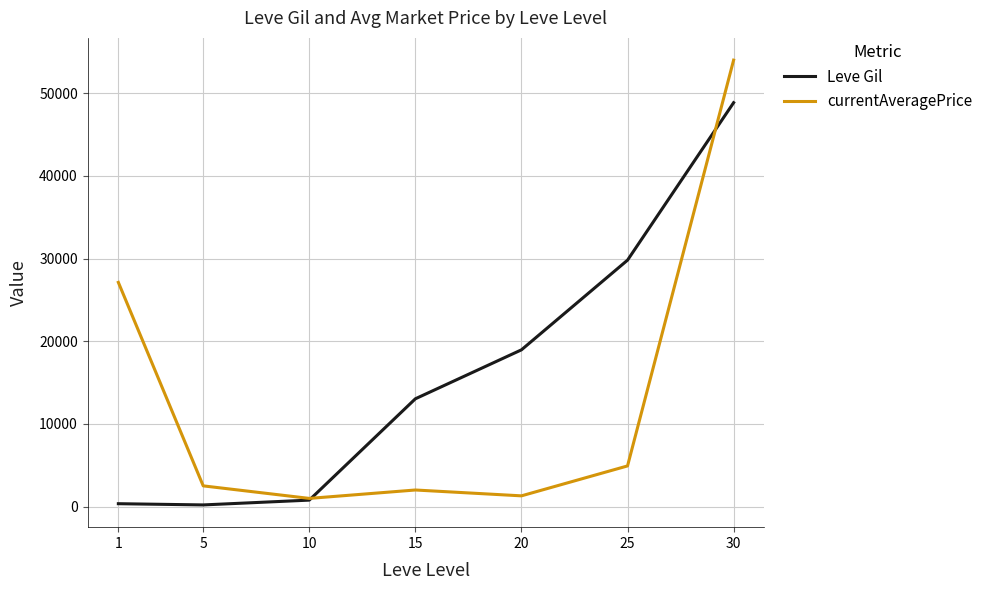

What is the maximum value shown in the chart?

54000.0